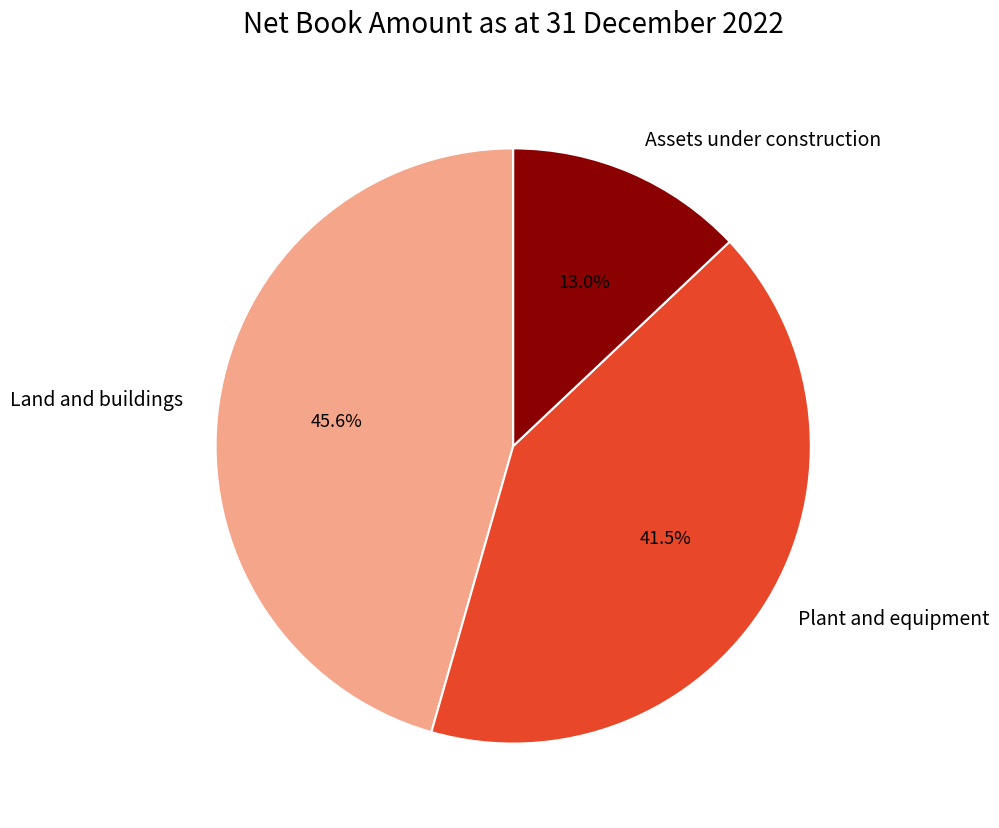

To the nearest percent, what percentage of the pie is Assets under construction?

13%